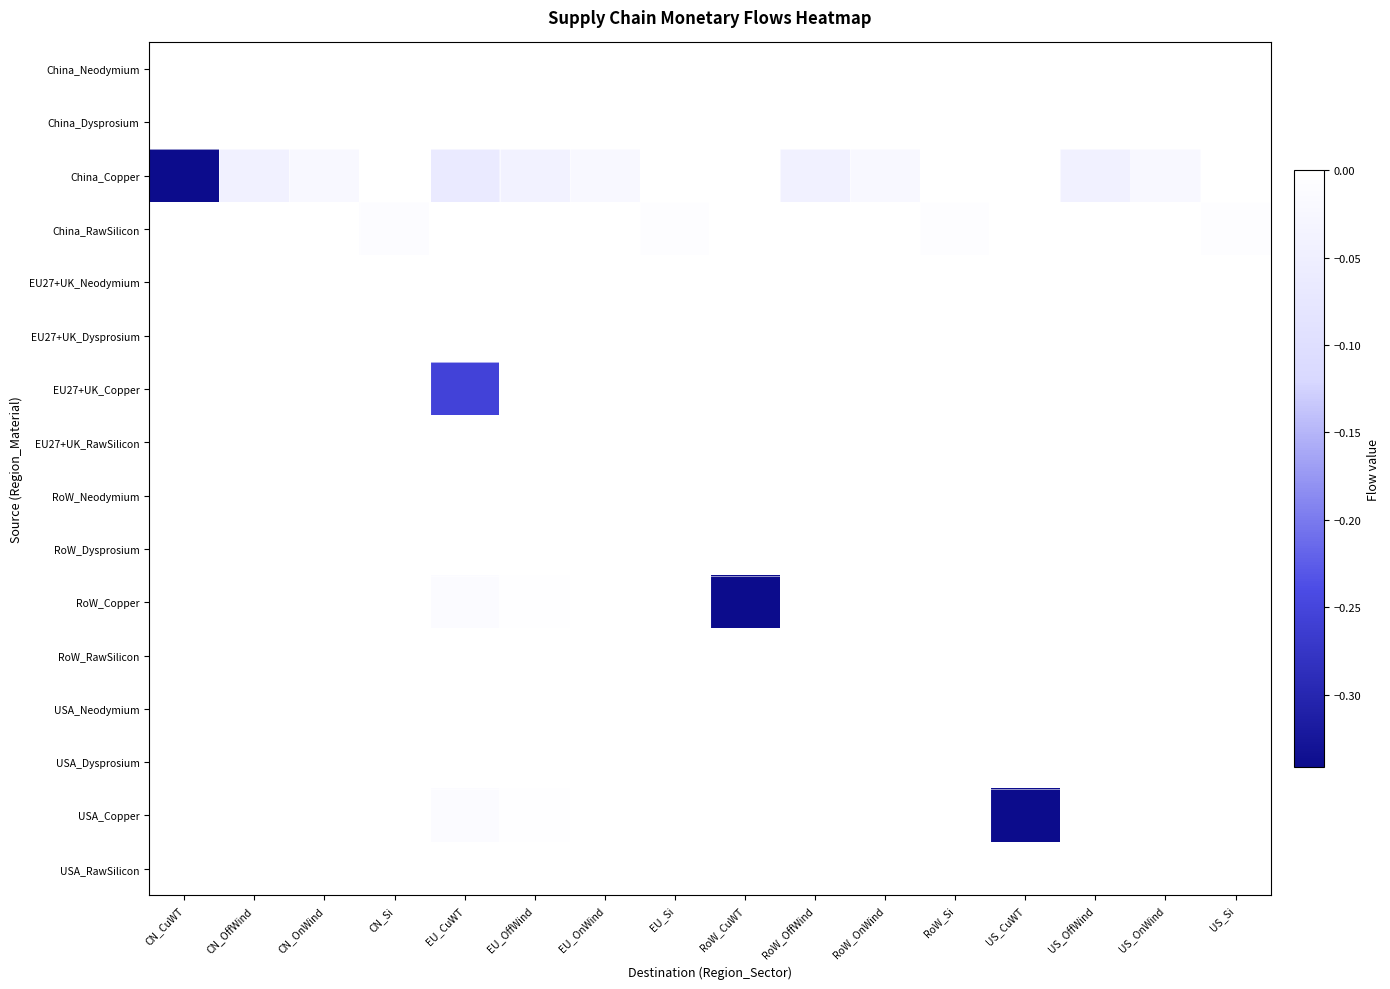

Which has a higher value, EU_OffWind or RoW_Si?

EU_OffWind